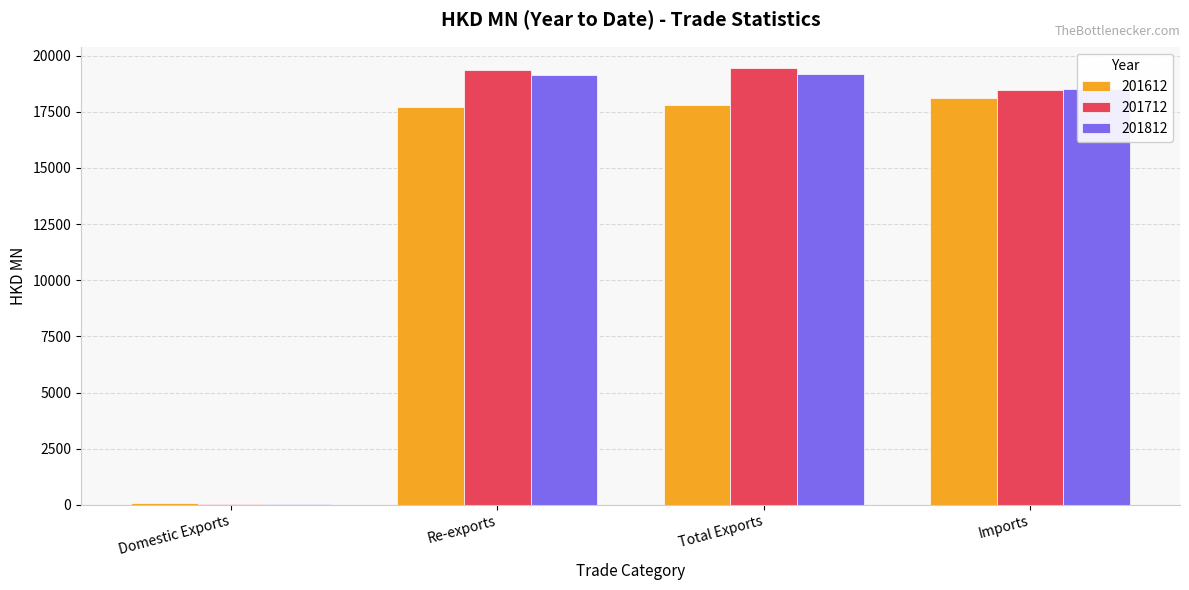

What is the difference between the 201812 values at Re-exports and Domestic Exports?

19078.3